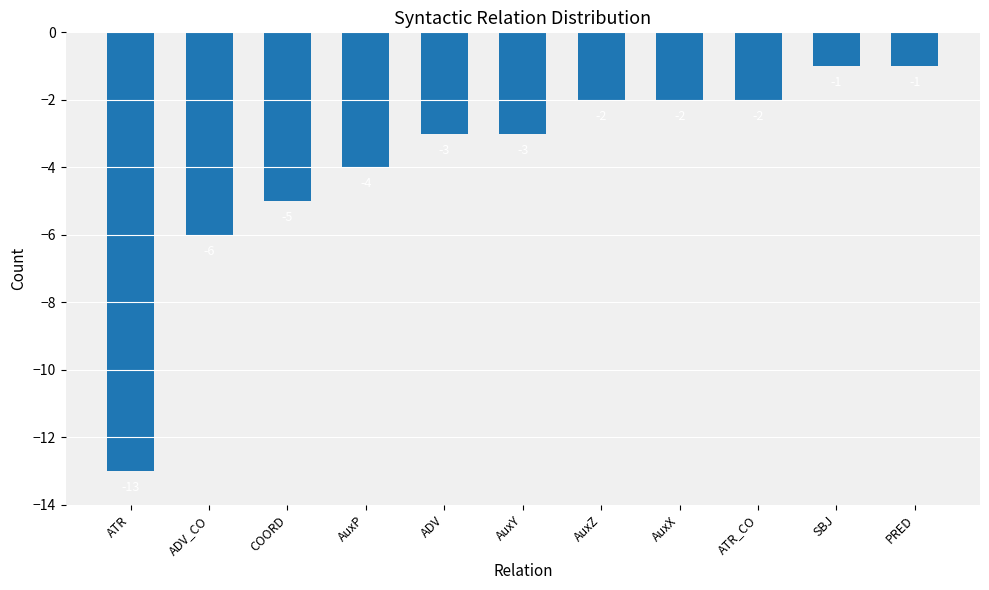

Where is the data nearest to the value -7?

ADV_CO